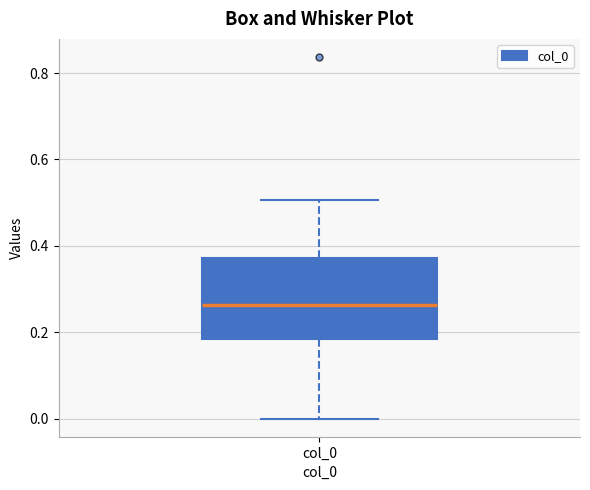

Transcribe this box plot: give where the median line is, the range the box spans, and where the two whiskers end, as read against the y-axis. The values are not printed on the chart, so give them approximately, as read against the axis.

median 0.26, box 0.18 to 0.38, whiskers 0.00 to 0.50